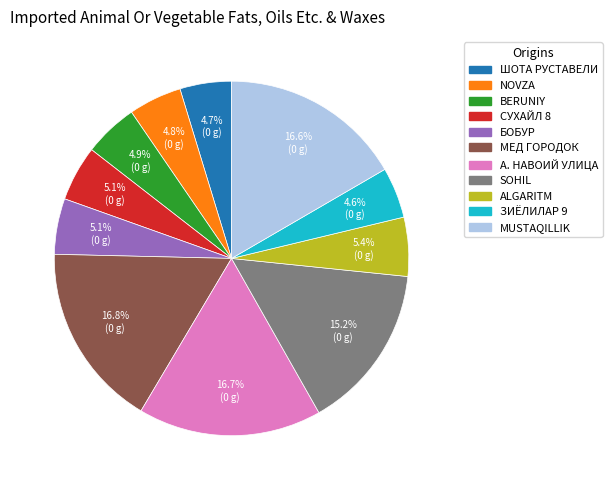

Is there a majority slice in this chart?

No